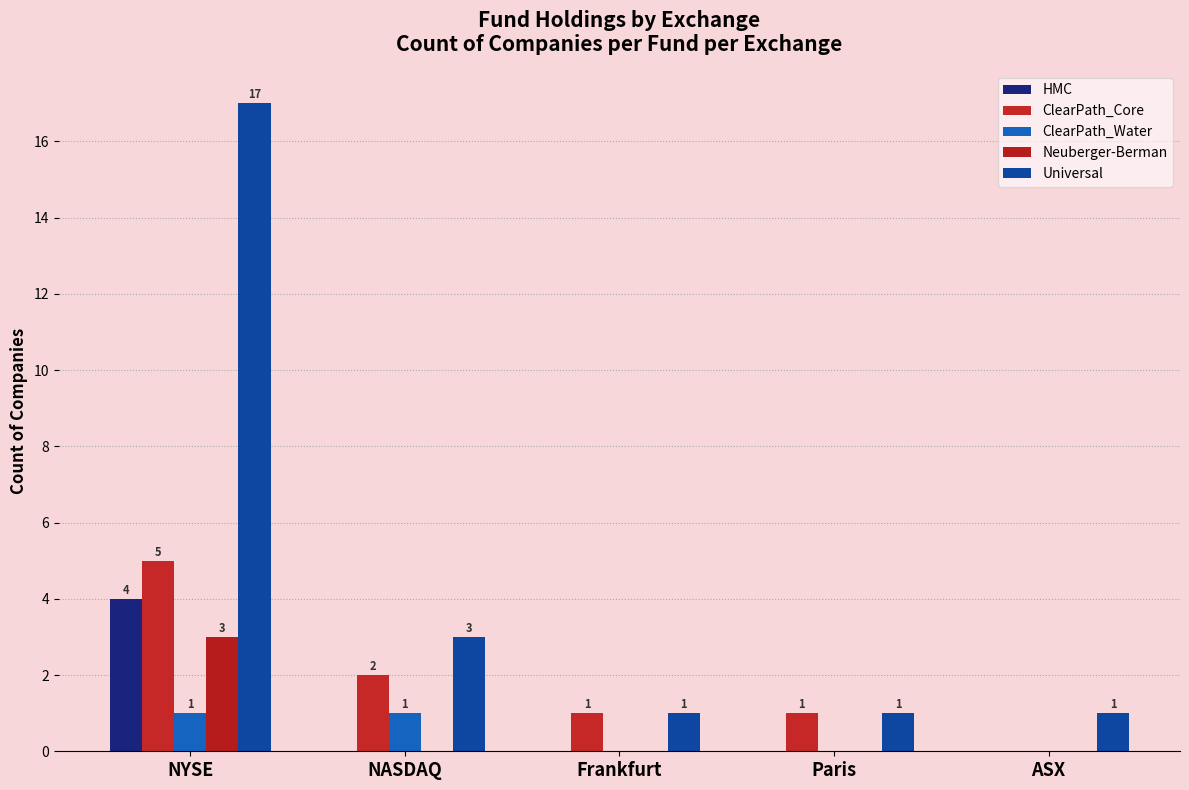

How many values in ClearPath_Water are above zero?

2